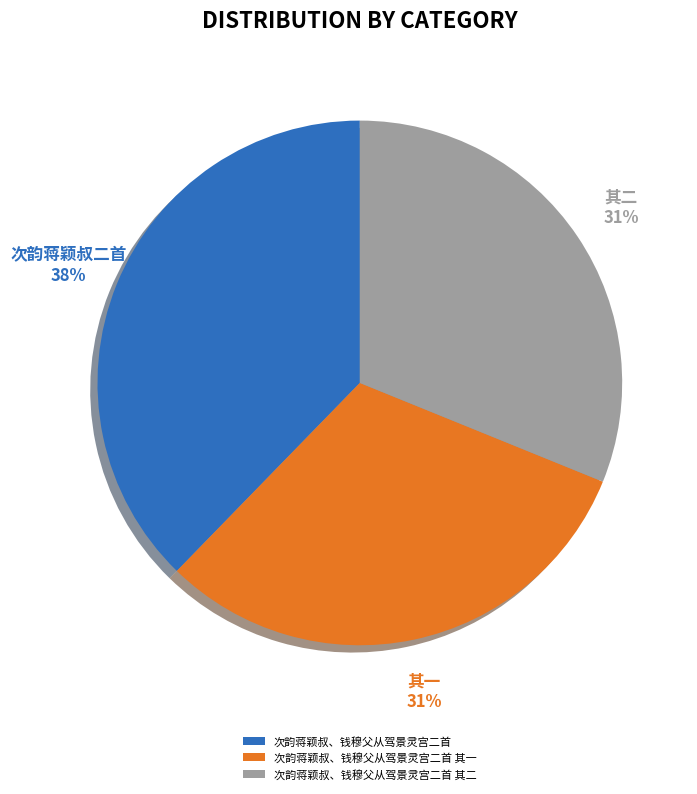

Rank the categories by value from highest to lowest.

次韵蒋颖叔、钱穆父从驾景灵宫二首, 次韵蒋颖叔、钱穆父从驾景灵宫二首 其二, 次韵蒋颖叔、钱穆父从驾景灵宫二首 其一